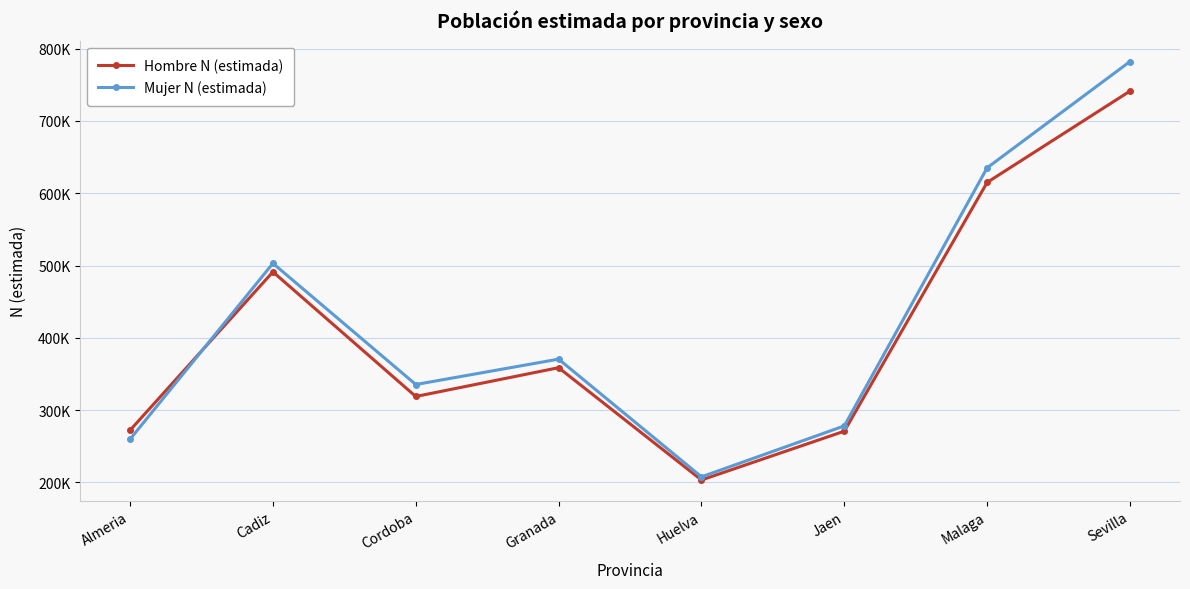

What is the sum of the Hombre N (estimada) values at Jaen and Granada?

629482